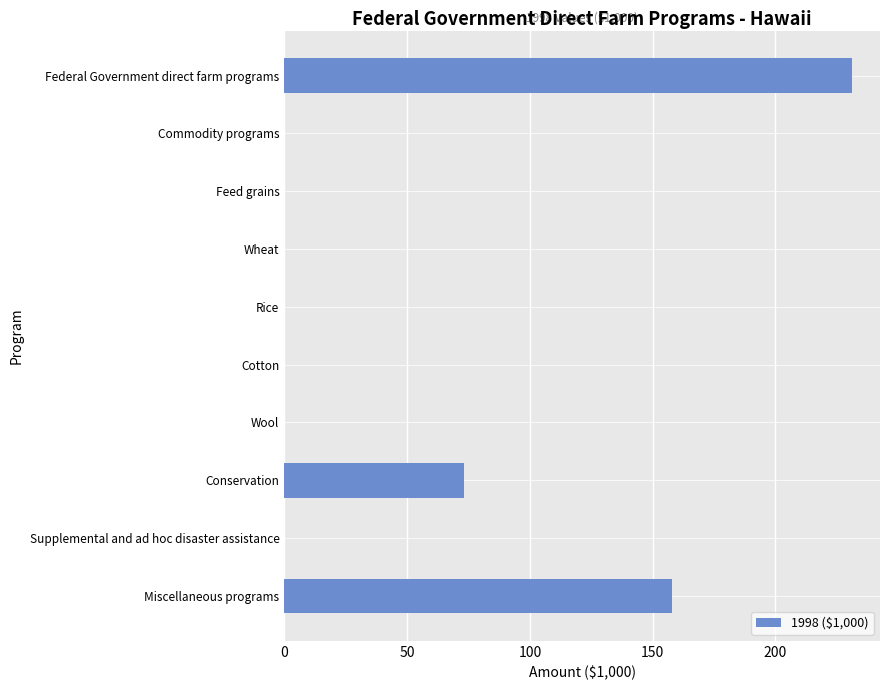

Count the number of data series in this chart.

1